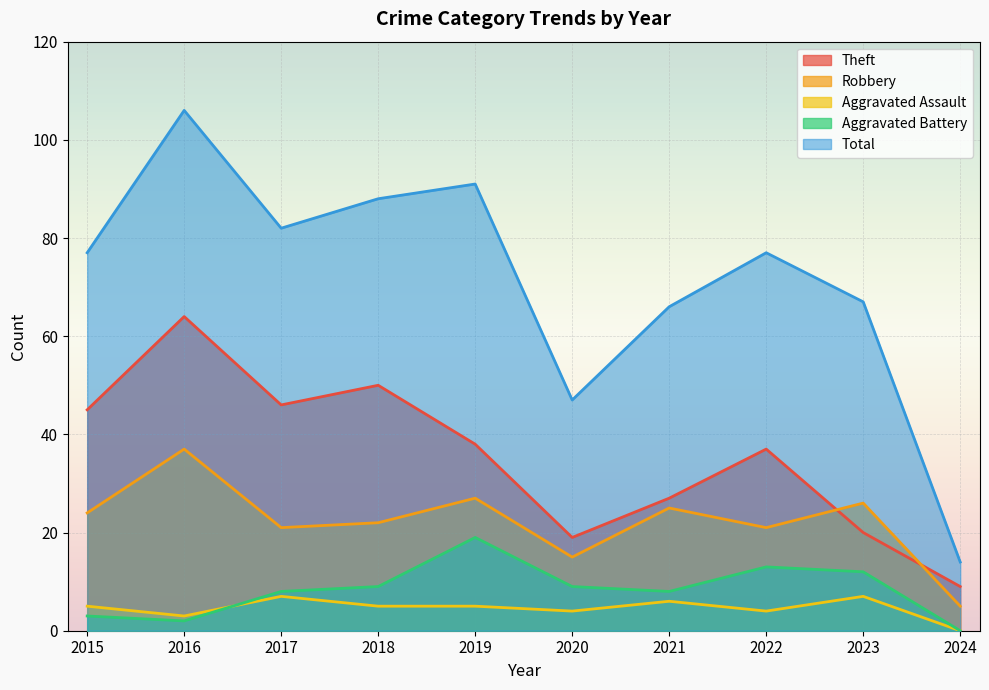

Does the chart display data point markers on the line(s)?

No